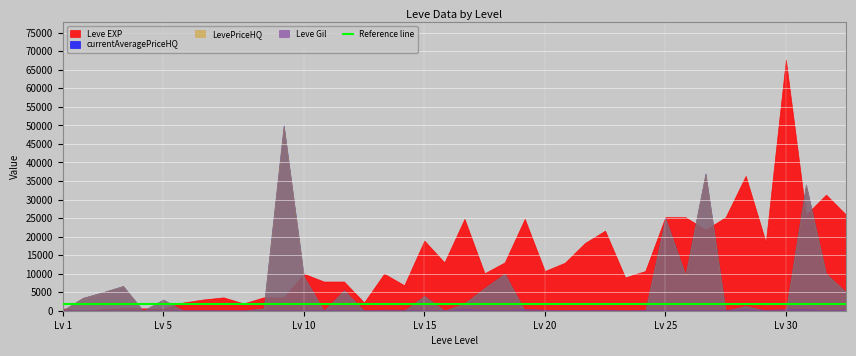

At how many categories does at least one series exceed 18441?

15